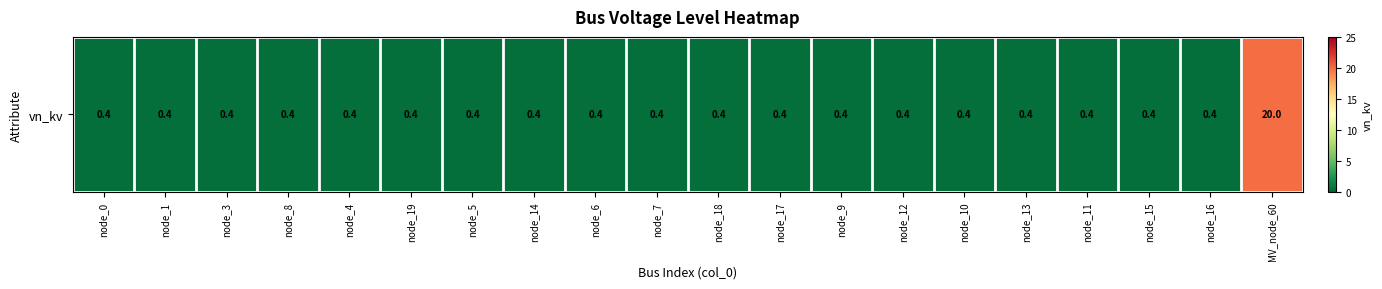

List the labels in order of value, largest first.

MV_node_60, node_0, node_1, node_3, node_8, node_4, node_19, node_5, node_14, node_6, node_7, node_18, node_17, node_9, node_12, node_10, node_13, node_11, node_15, node_16